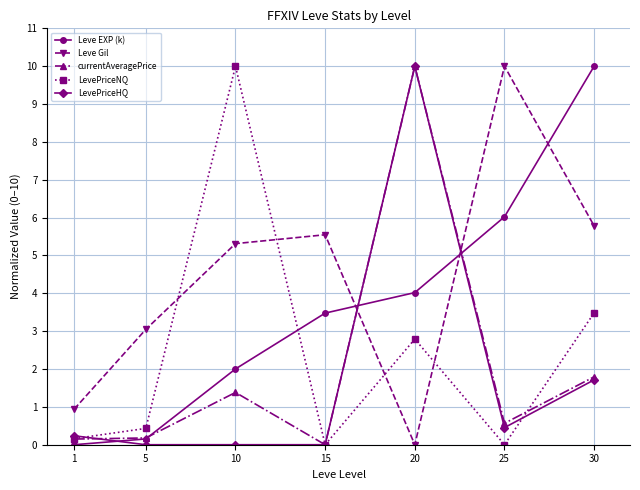

In Leve Gil, how many points are higher than both neighbors (excluding endpoints)?

2